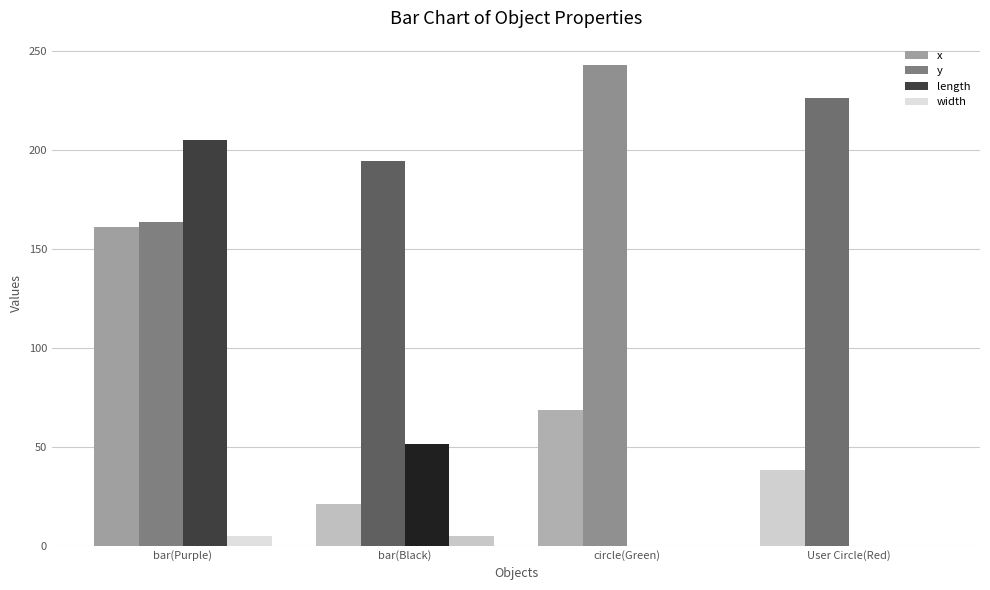

What is the maximum value shown in the chart?

242.9